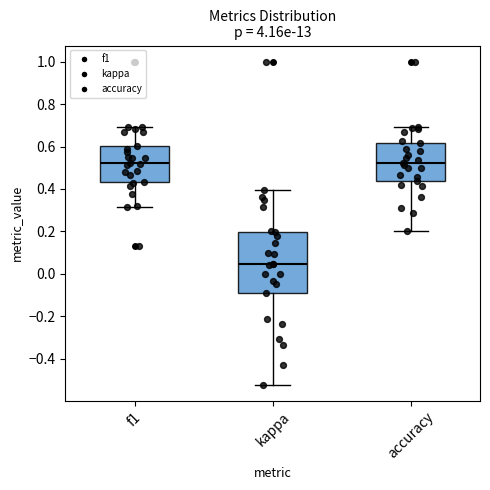

Comparing the boxes themselves (not the whiskers), which one is the tallest?

kappa